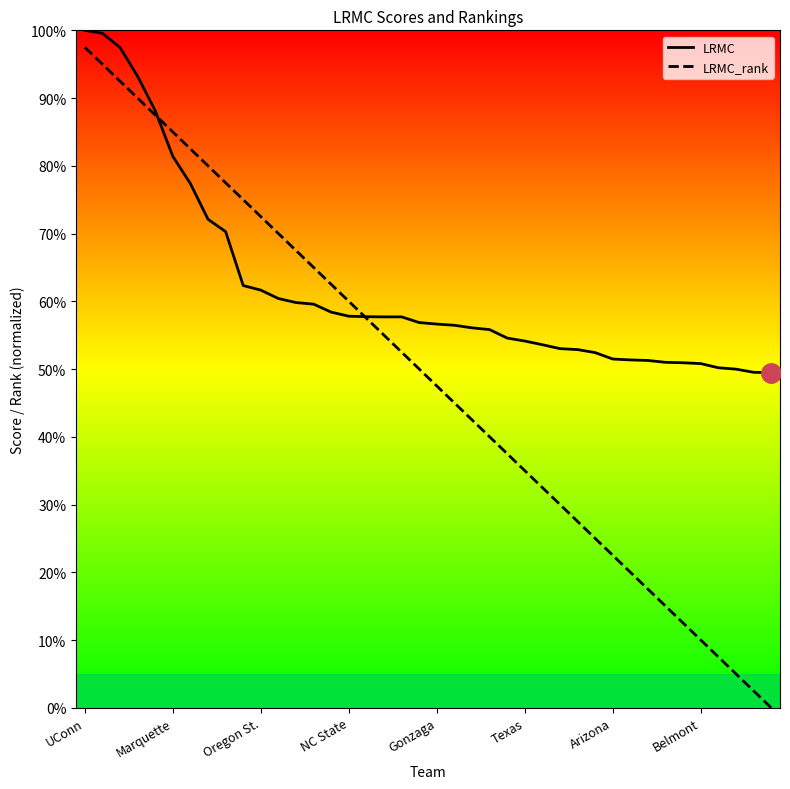

Which series has the largest range (max minus min)?

LRMC_rank